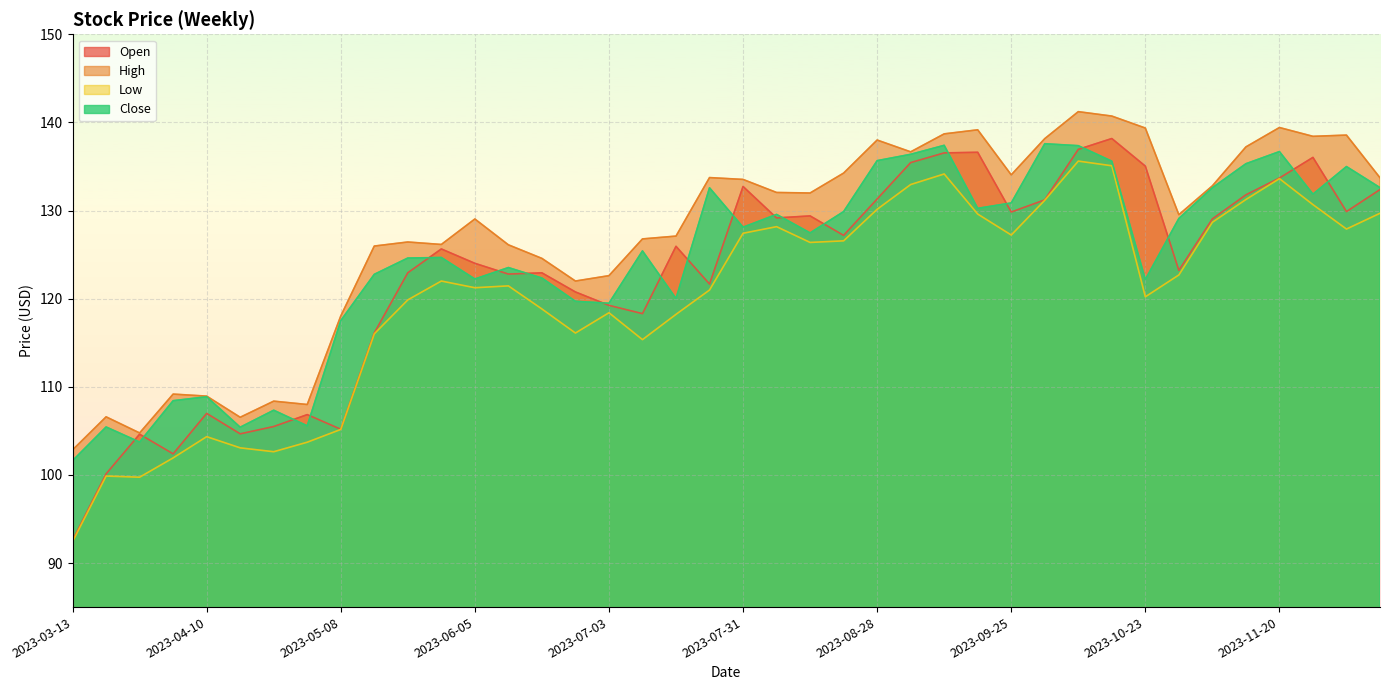

True or false: Open and Low cross at least once.

False